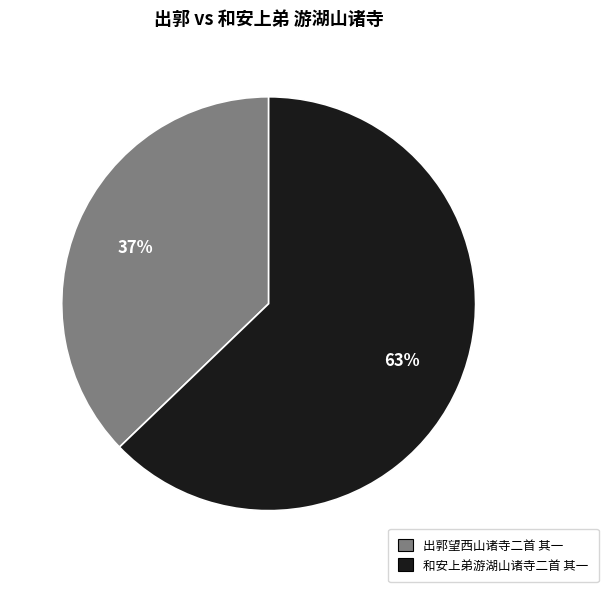

How many slices are in this pie chart?

2